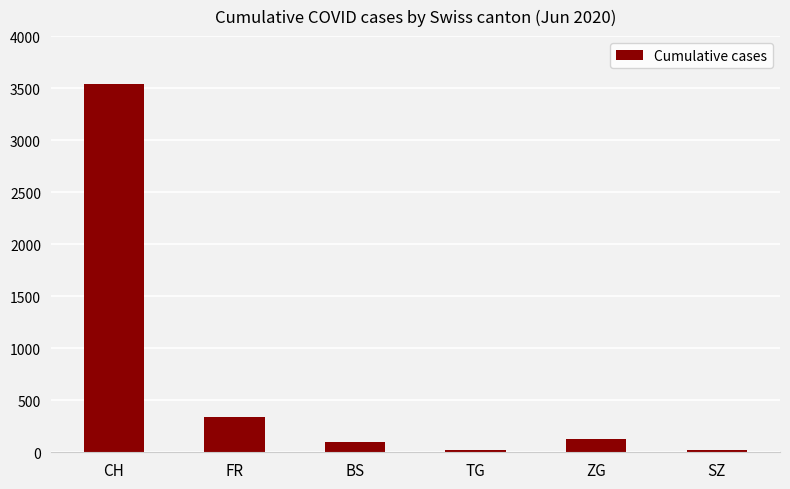

What is the smallest value displayed?

18